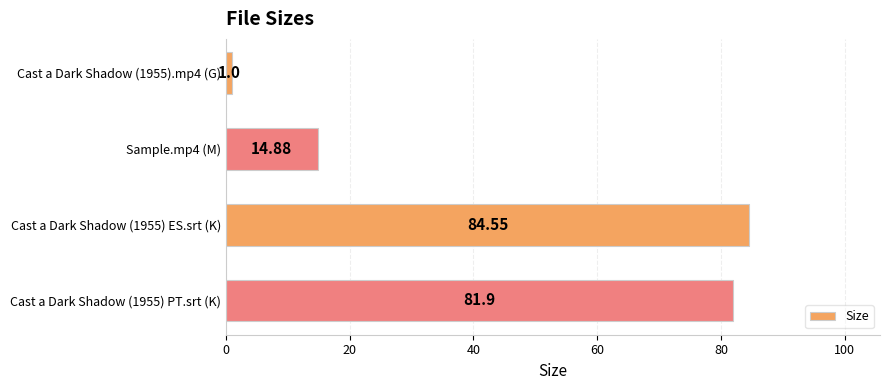

What is the difference between the second highest and minimum values?

80.9